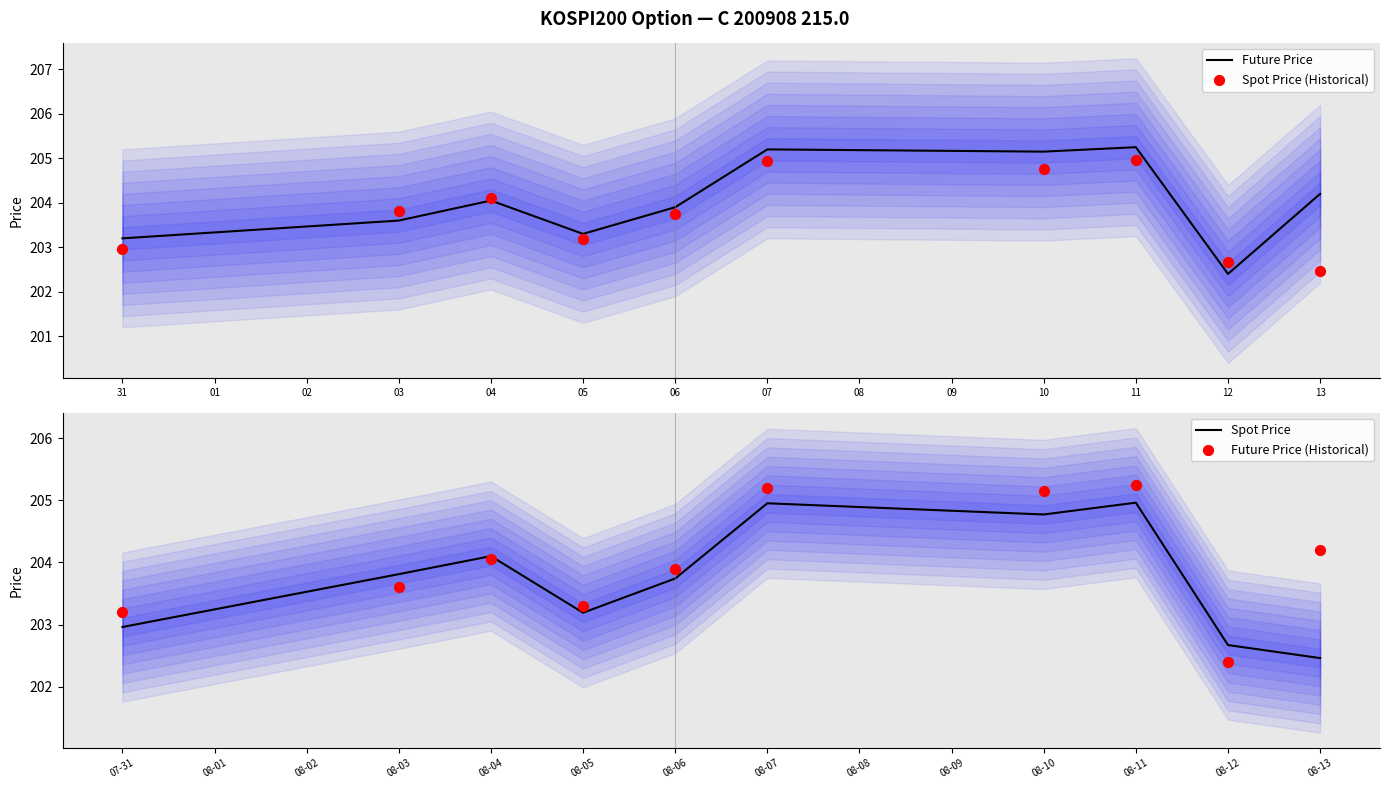

What is the lowest value of the Future Price series?

202.4